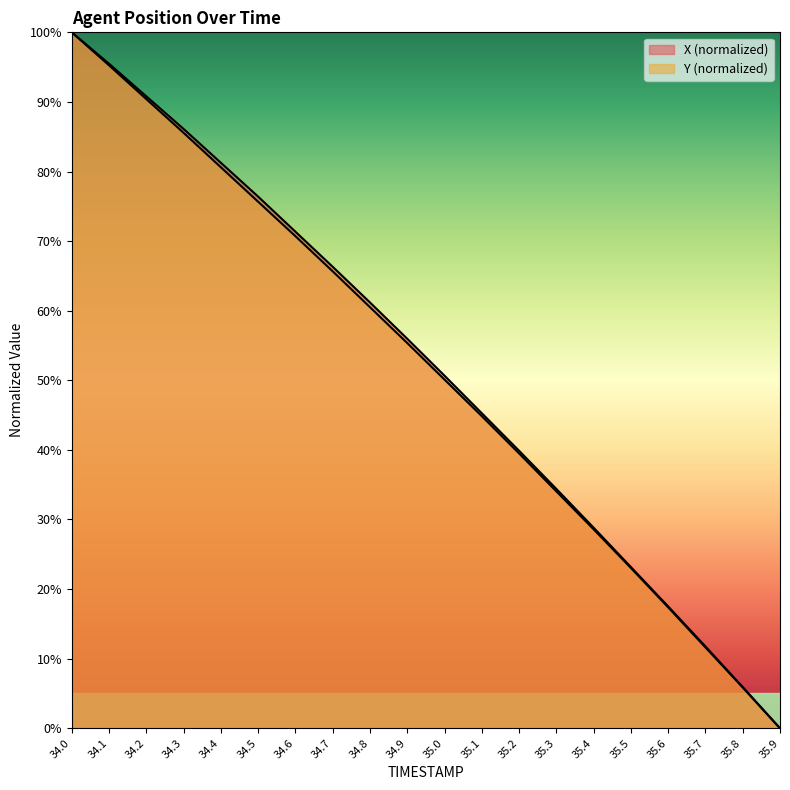

What is the sum of the Y values at 34.2 and 35.3?

124.4